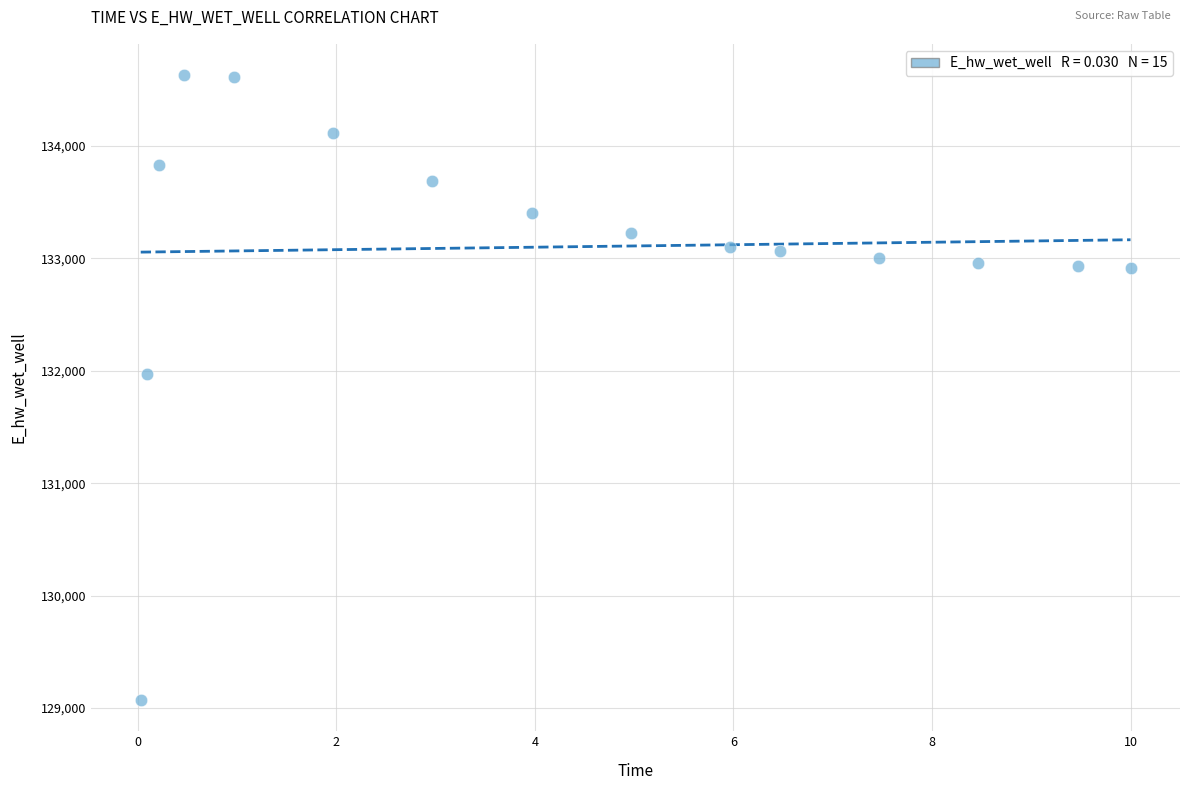

What Y value in the scatter plot is closest to 131851?

131972.0